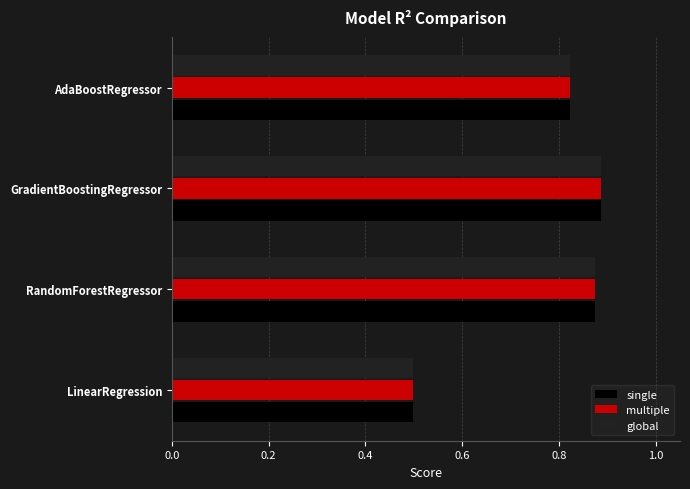

Count the multiple values in the range 0 to 1.

4